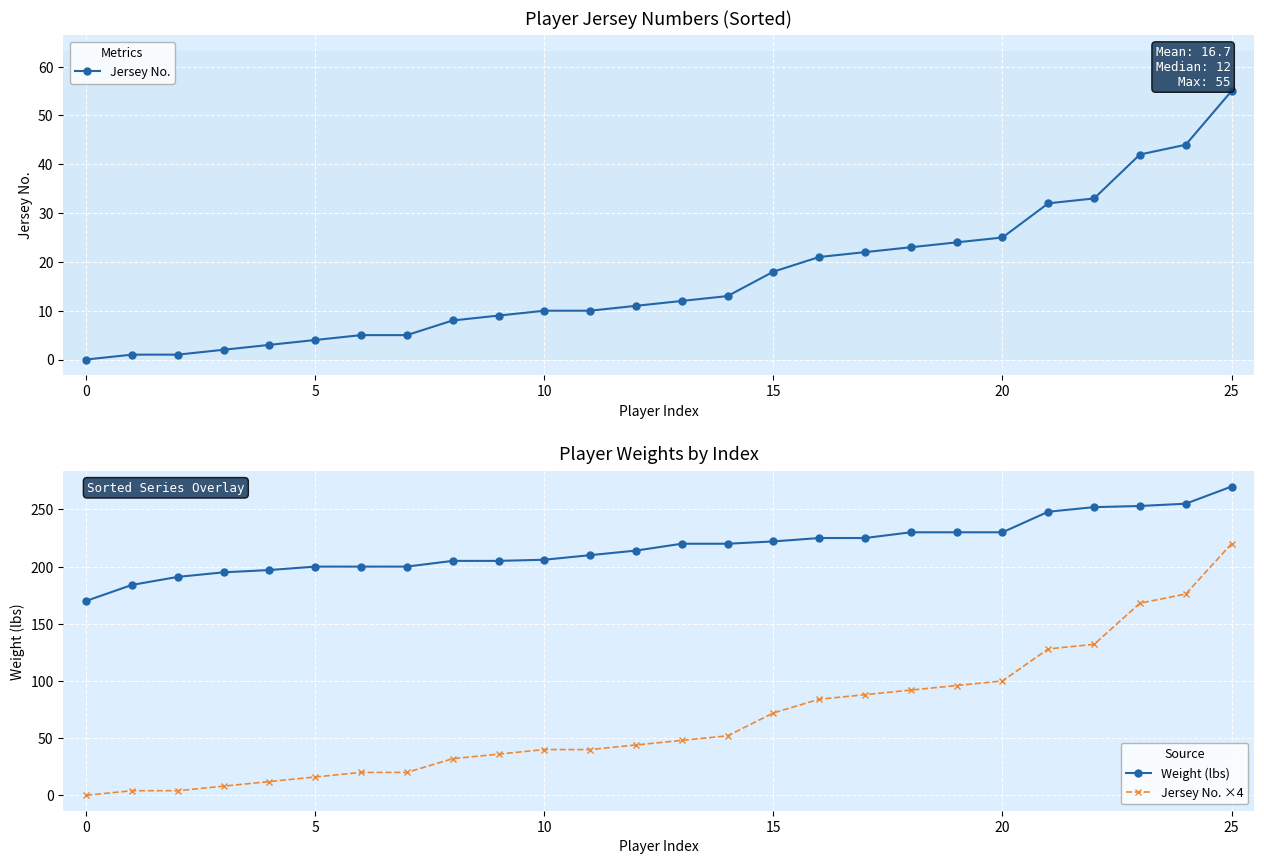

At which label does Jersey No. first exceed 12?

14